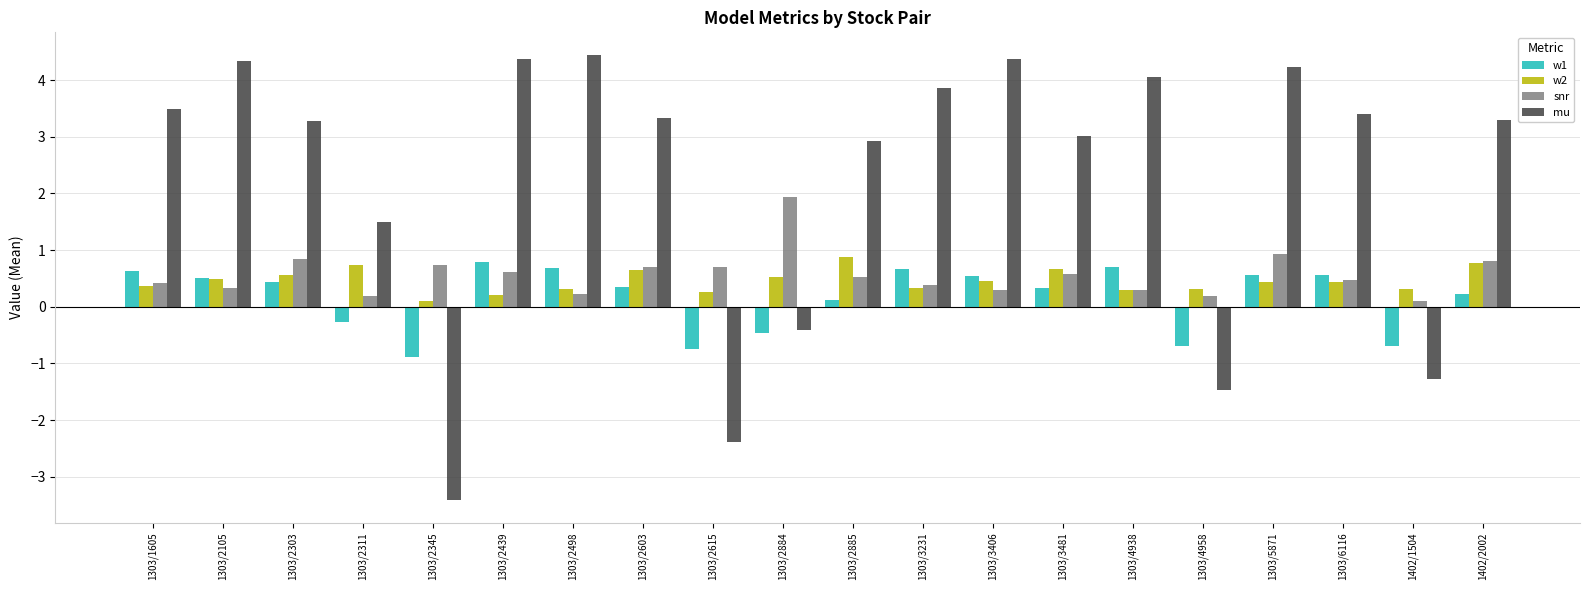

True or false: w1 has a value of -0.7 at 1303/4958.

True